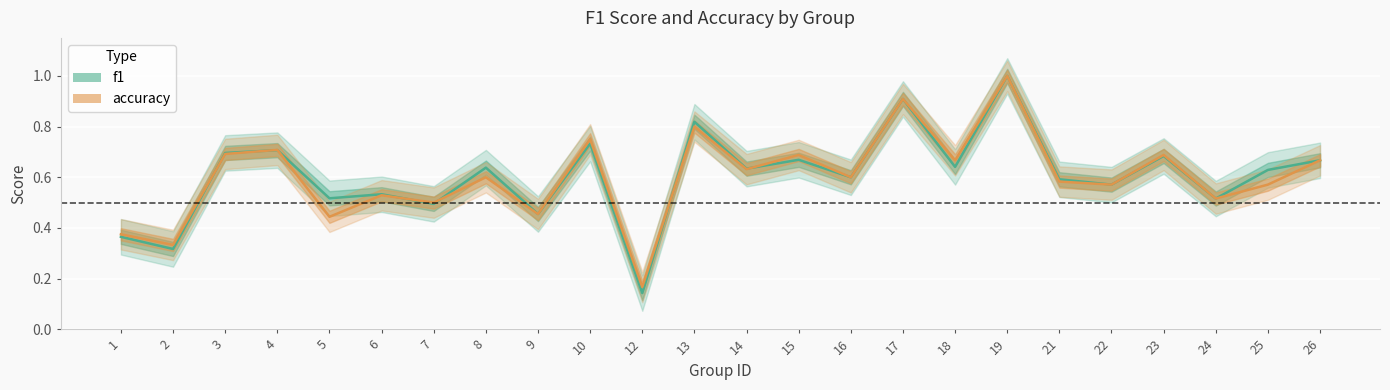

Rank the series at 25 from lowest to highest value.

accuracy, f1